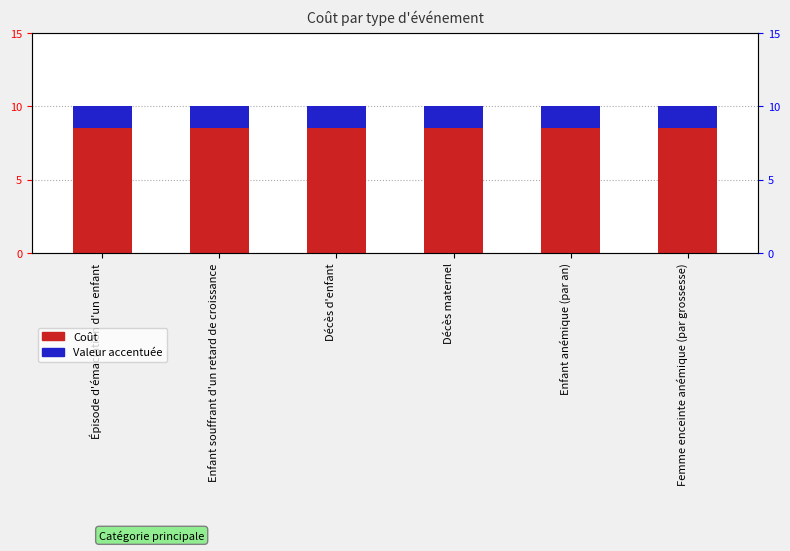

True or false: Valeur accentuée has a value of 1.0 at Épisode d'émaciation d'un enfant.

False